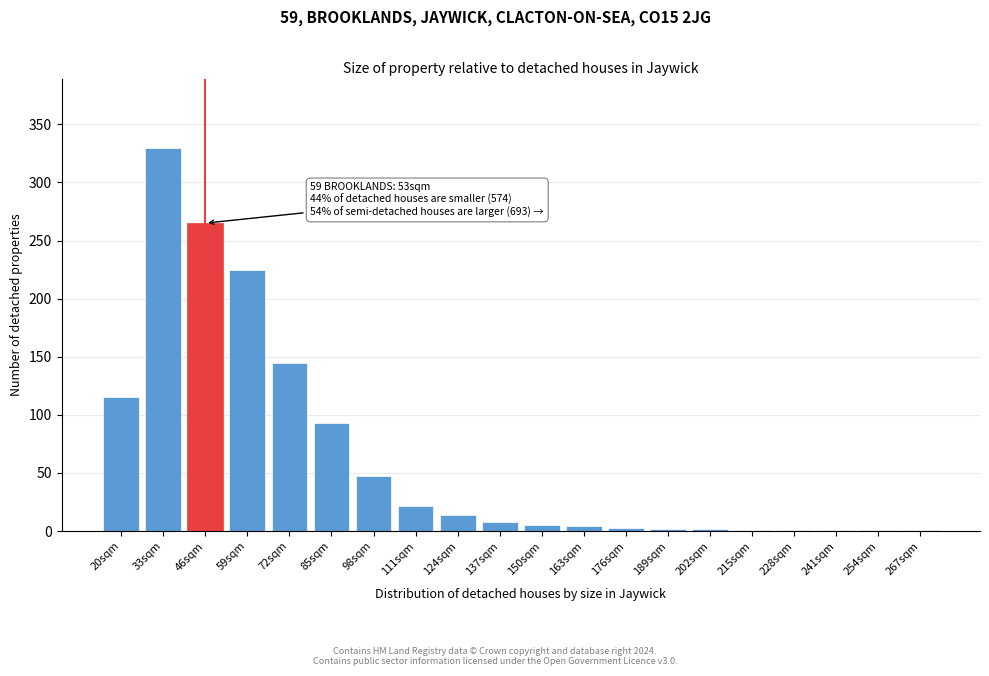

The value at 85sqm is 59. True or false?

False